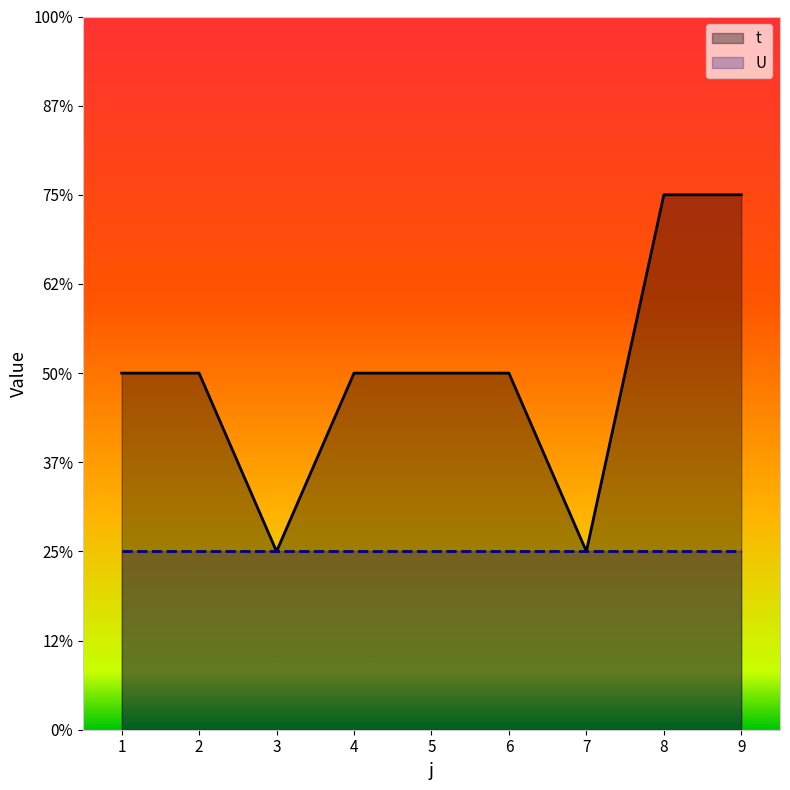

How many categories are shown in the chart?

9